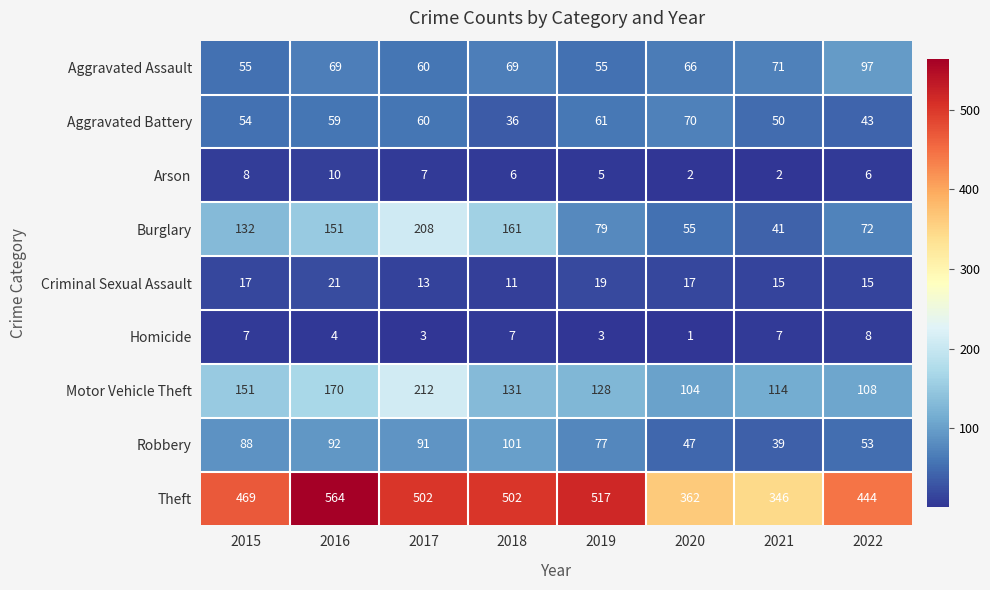

What is the difference between the maximum and minimum values in the Robbery series?

62